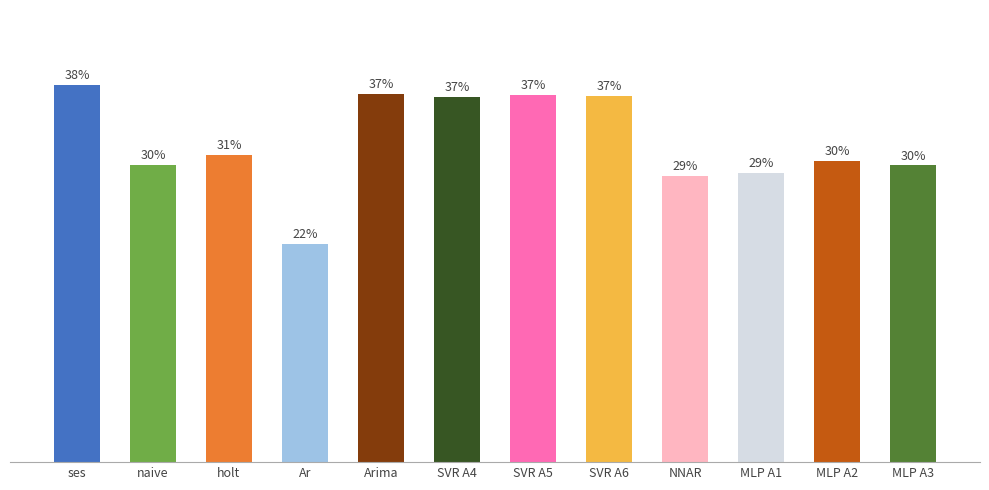

Where does the data first go above 31?

ses